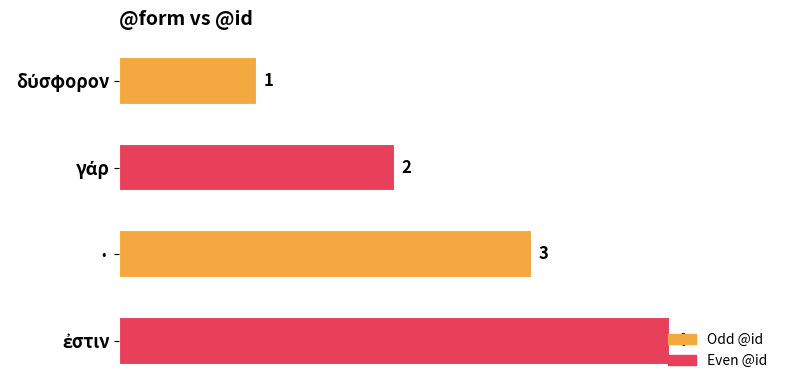

What is the minimum value shown in the chart?

1